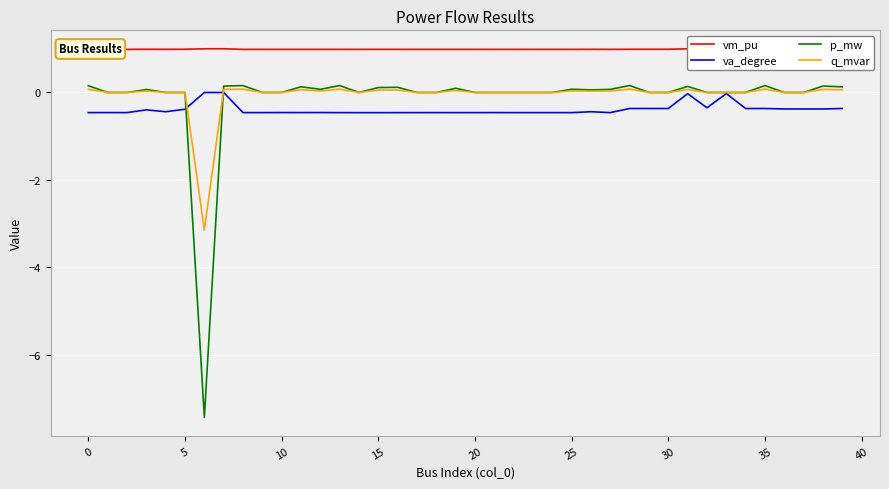

What is the difference between the second highest and minimum values in the p_mw series?

7.6